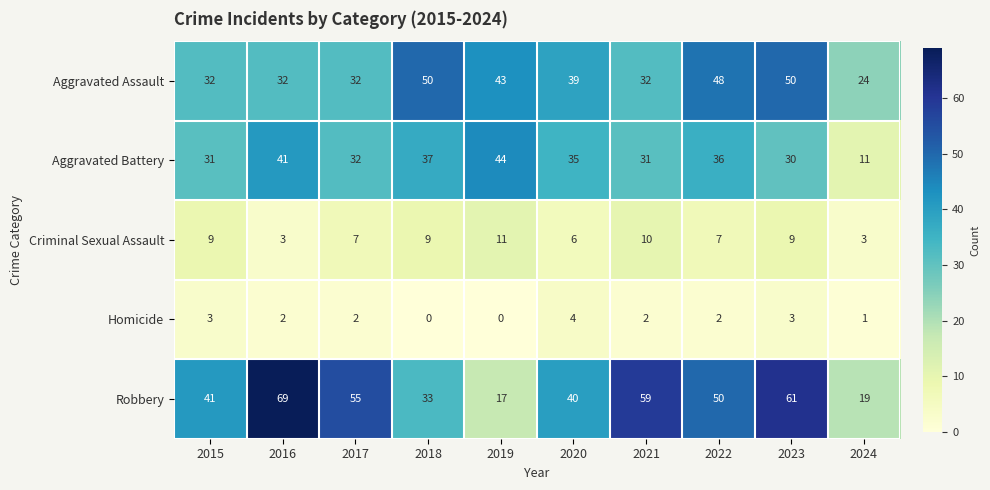

What is the lowest value of the Criminal Sexual Assault series?

3